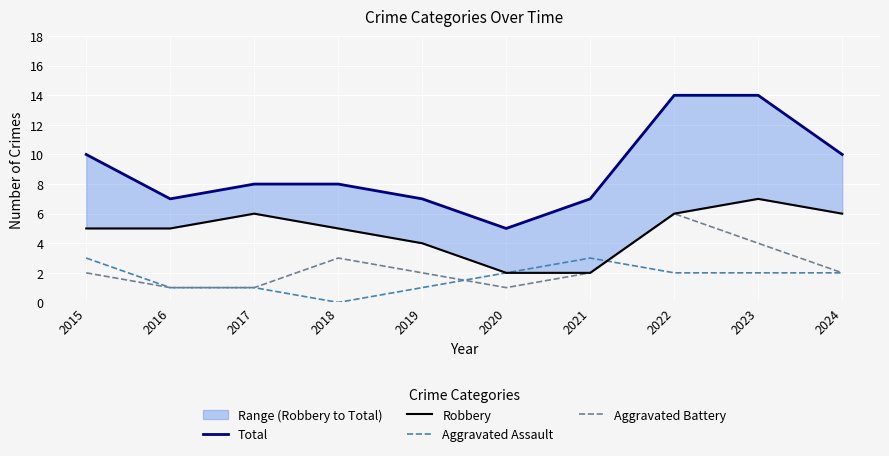

How many series are shown in this chart?

4